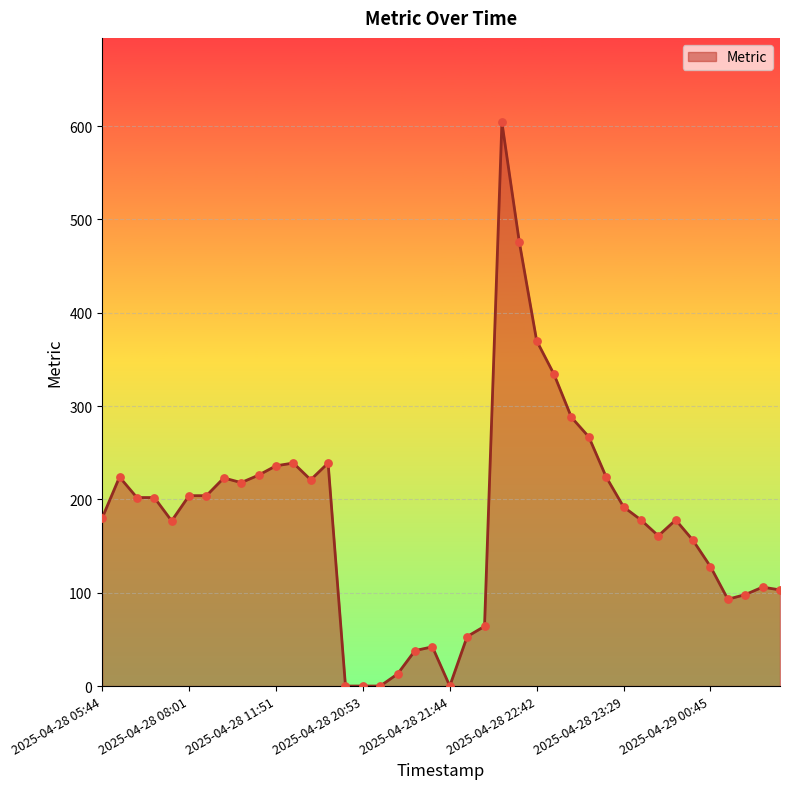

What is the difference between the maximum and minimum values?

604